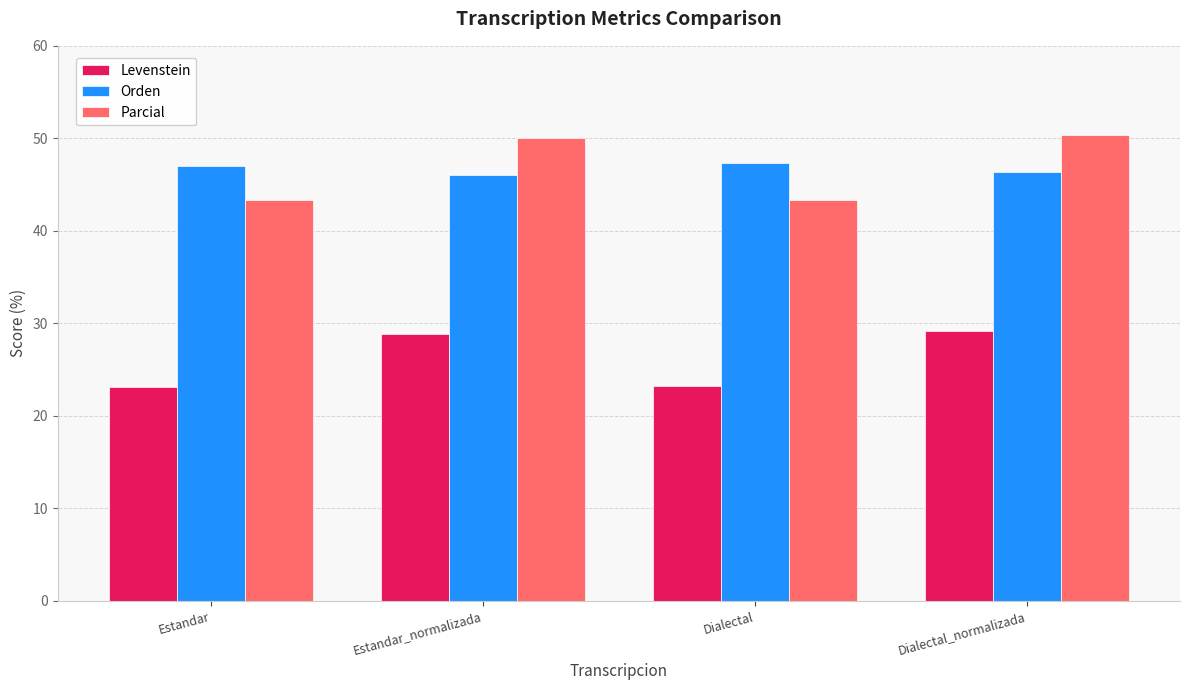

The Levenstein series shows 23.1 at Estandar. True or false?

True